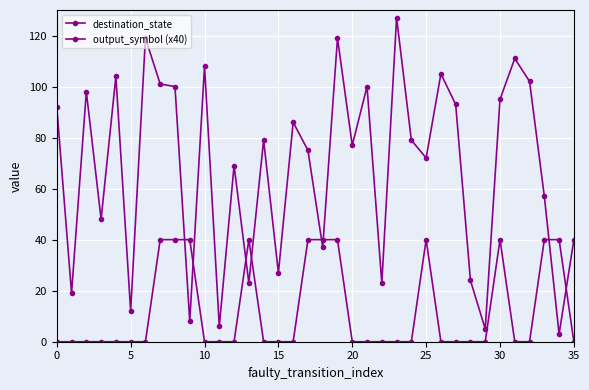

What is the value of the output_symbol (x40) point at the 14th from the left?

40